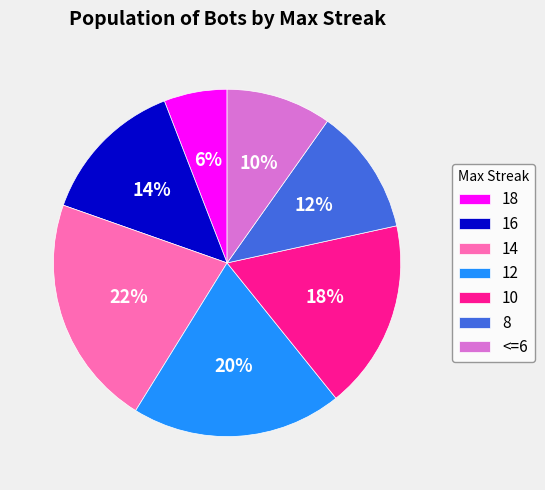

To the nearest percent, what portion does 12 represent?

20%